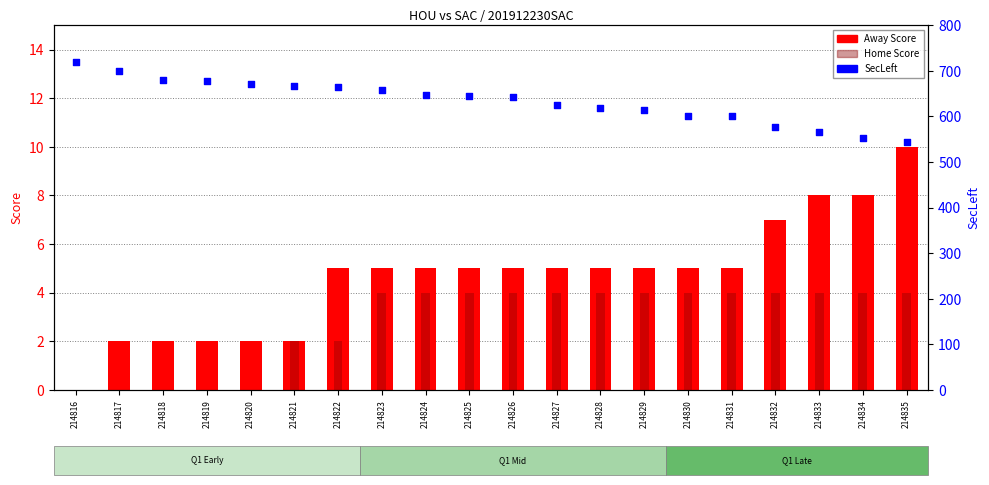

Which series contains the lowest Y value?

Away Score